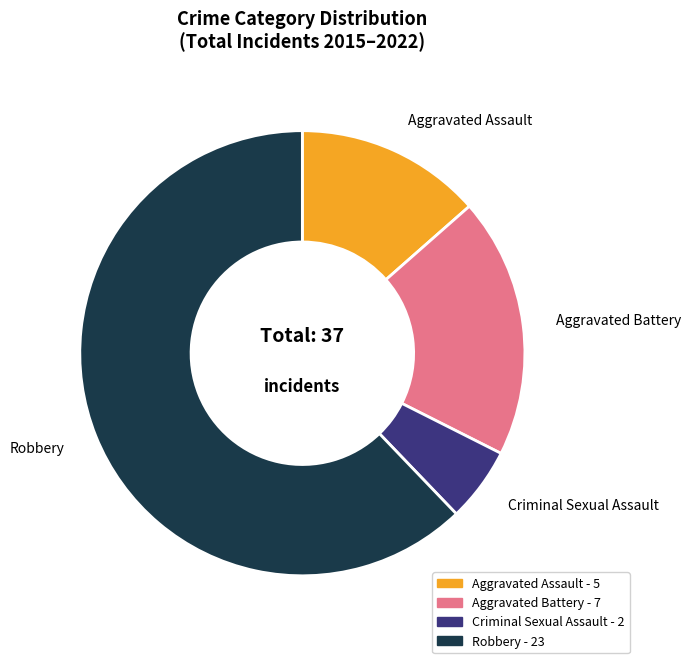

How many slices are in this pie chart?

4